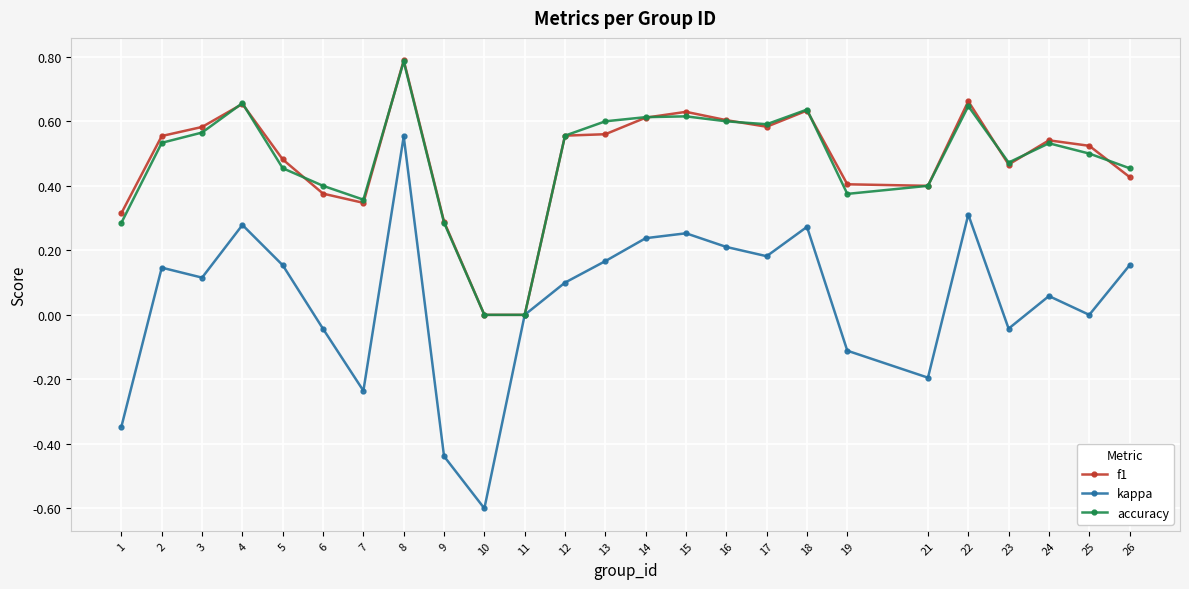

True or false: accuracy has a value of 1.4 at 8.

False